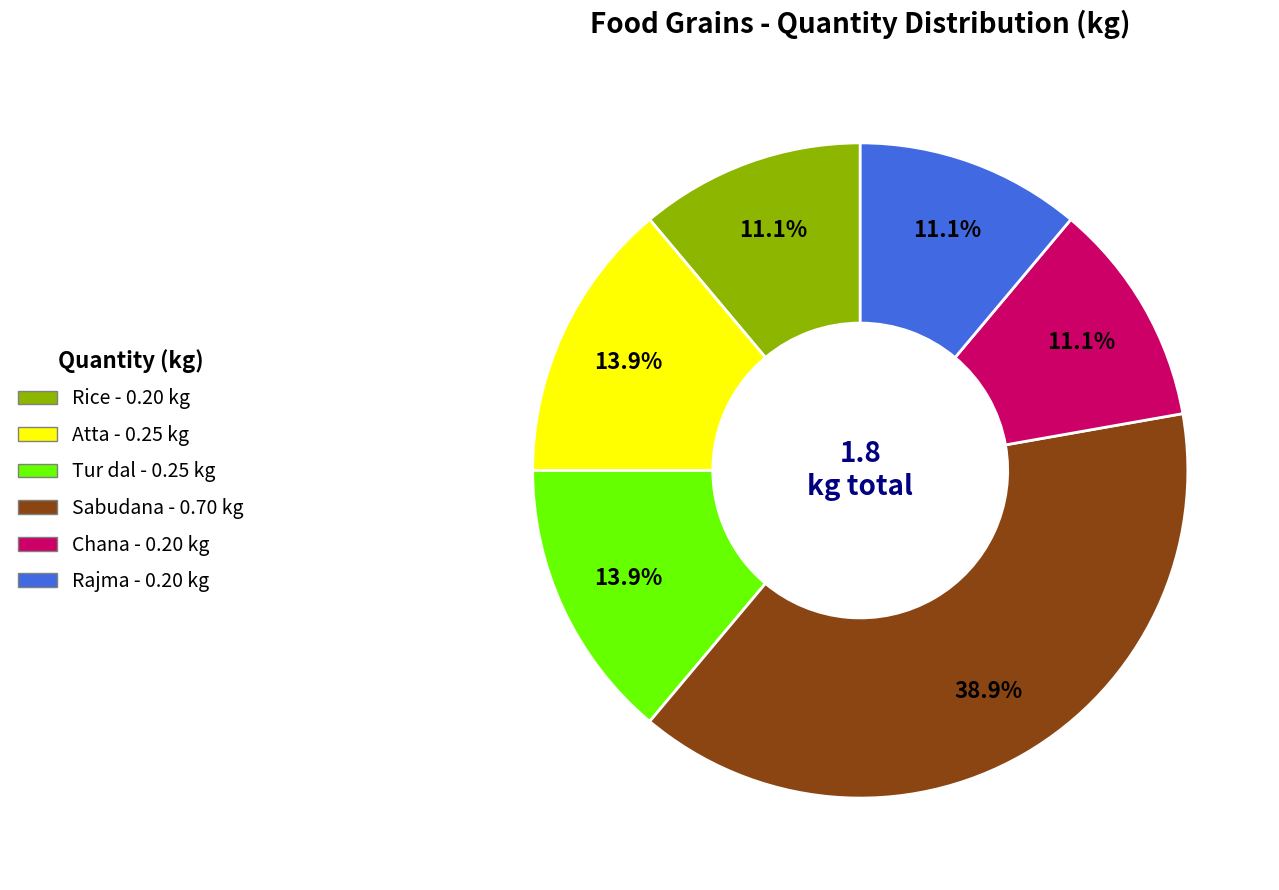

To the nearest percent, what is the combined percentage of Atta and Sabudana?

53%